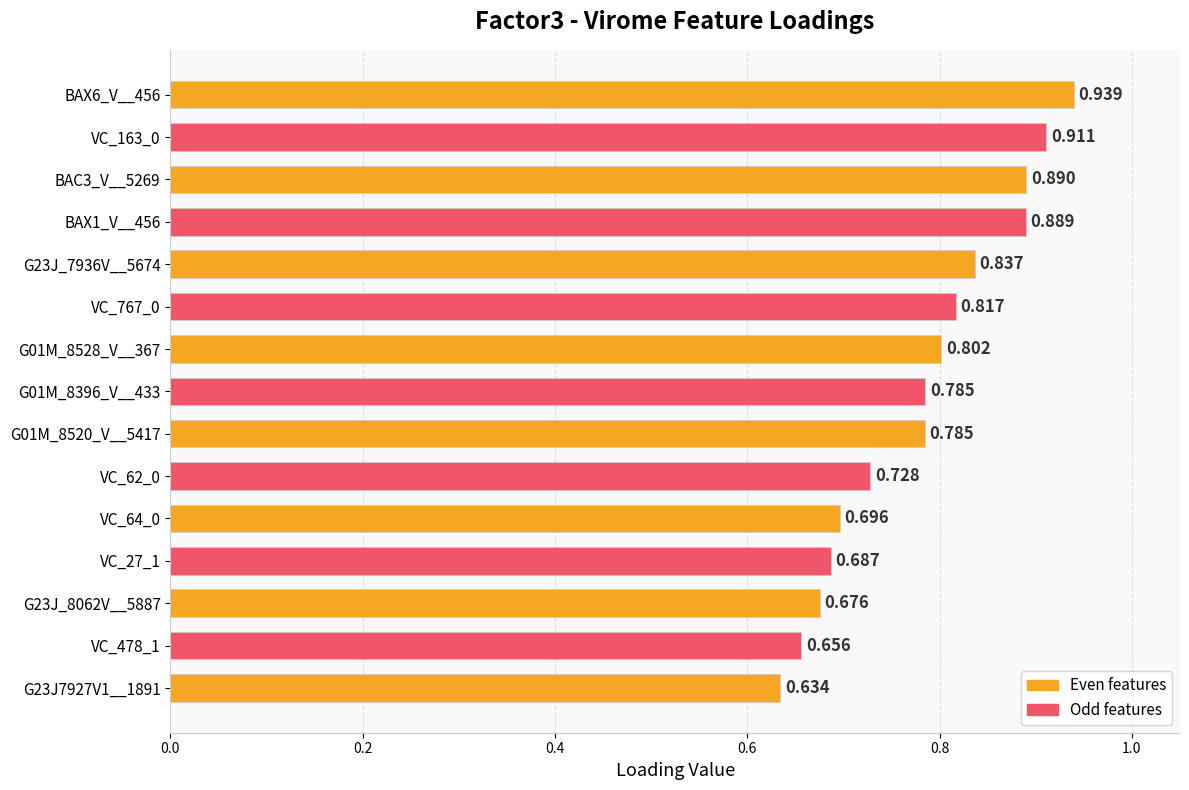

Which category has the lowest value across all series?

G23J7927V1__1891